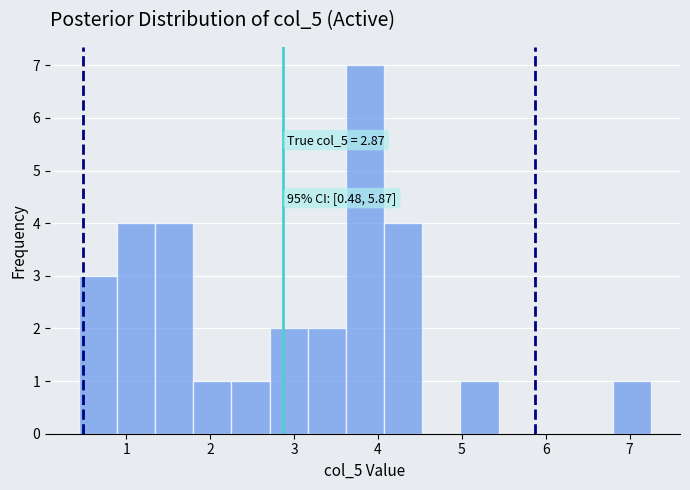

Which range on the x-axis has the tallest bar?

3.6 to 4.1